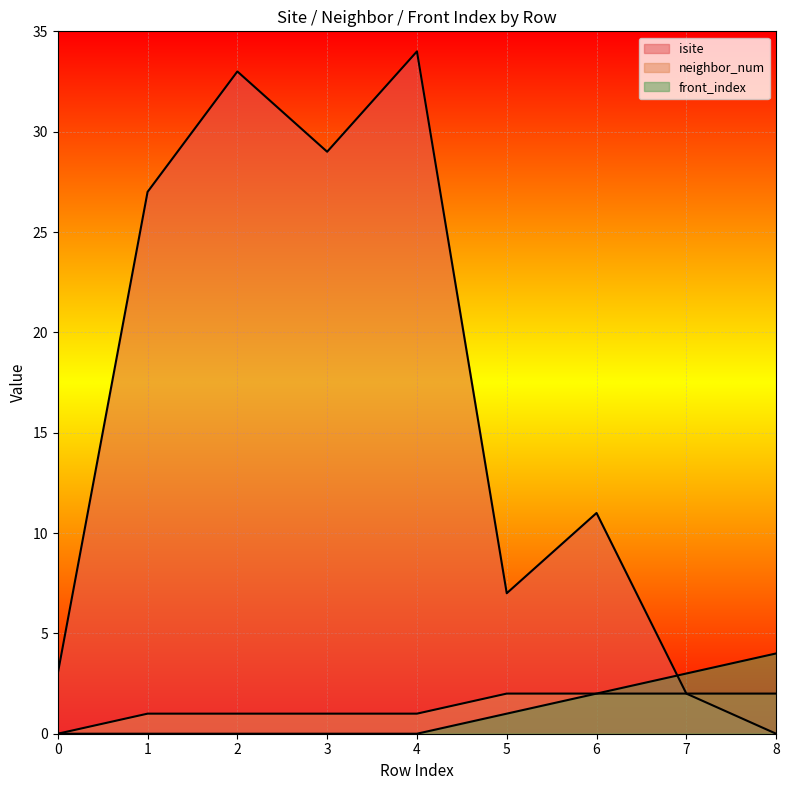

True or false: front_index and neighbor_num intersect in this chart.

False